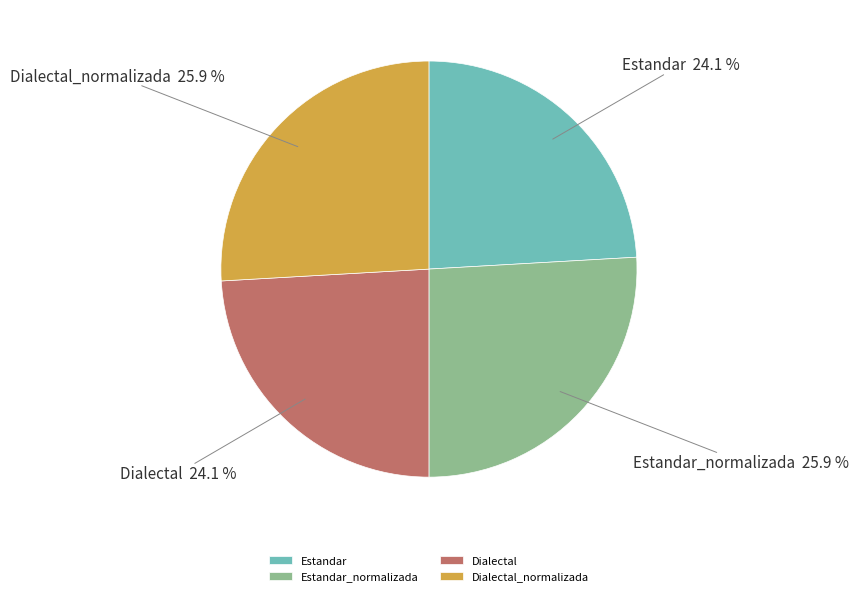

How much of the chart is everything except Dialectal_normalizada?

74.1%